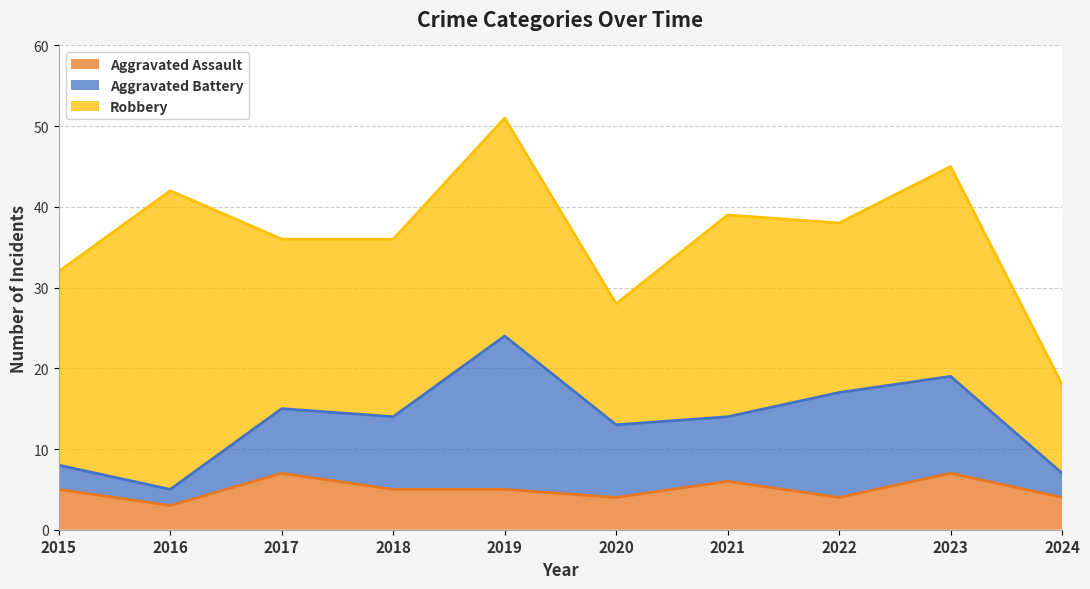

How many times do Aggravated Assault and Aggravated Battery cross each other?

2